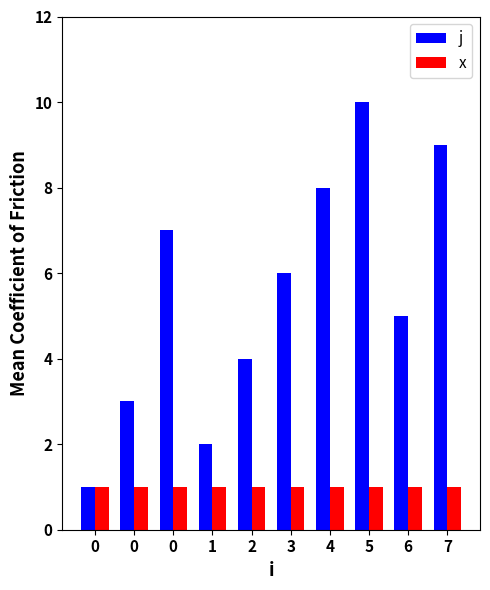

Does the chart contain stacked bars?

No